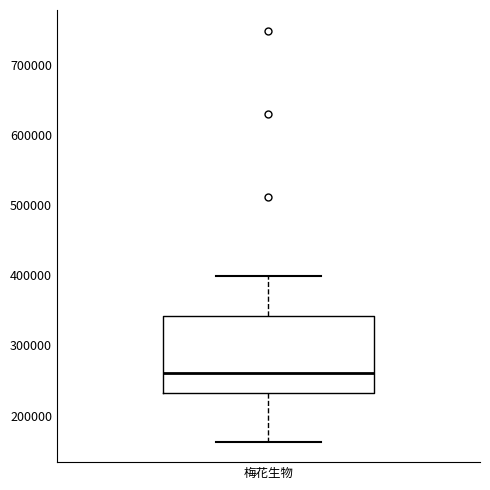

Where does the upper whisker of the box for 梅花生物 end on the y-axis? The values are not printed on the chart, so give them approximately, as read against the axis.

400000